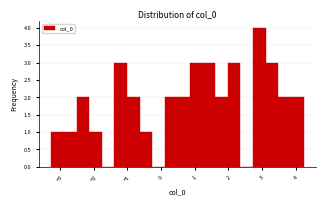

Around what value on the x-axis is the tallest bar? Give the approximate position of its centre, as read against the axis.

2.9